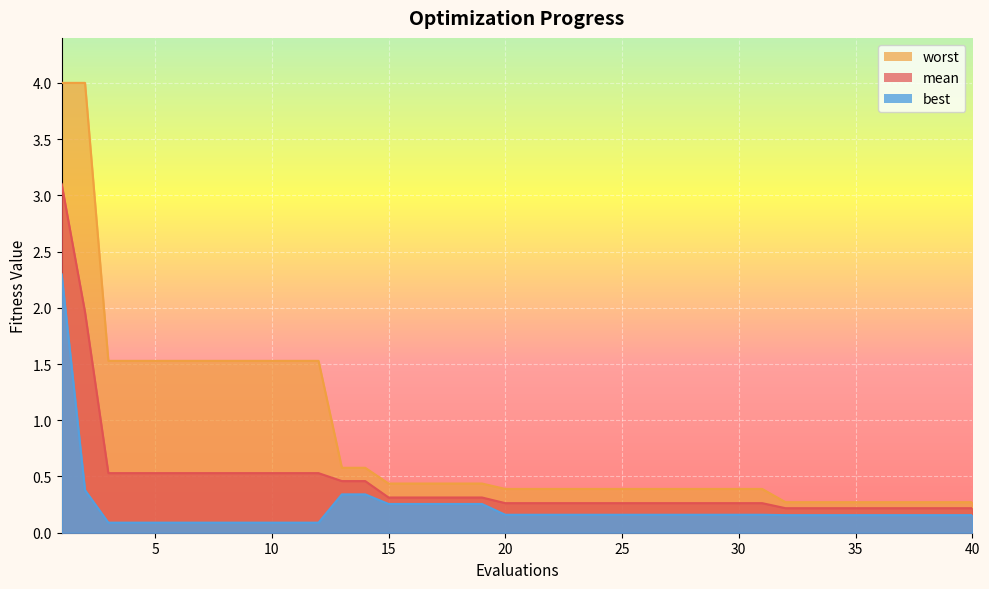

True or false: mean and worst cross at least once.

False